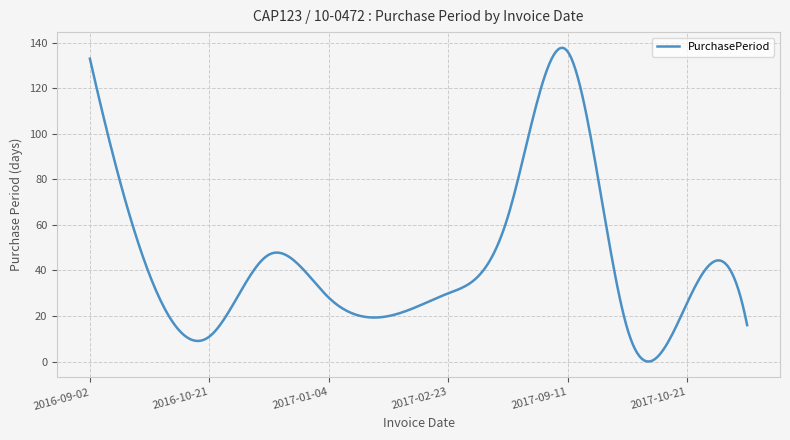

How many lines are shown in the chart?

1